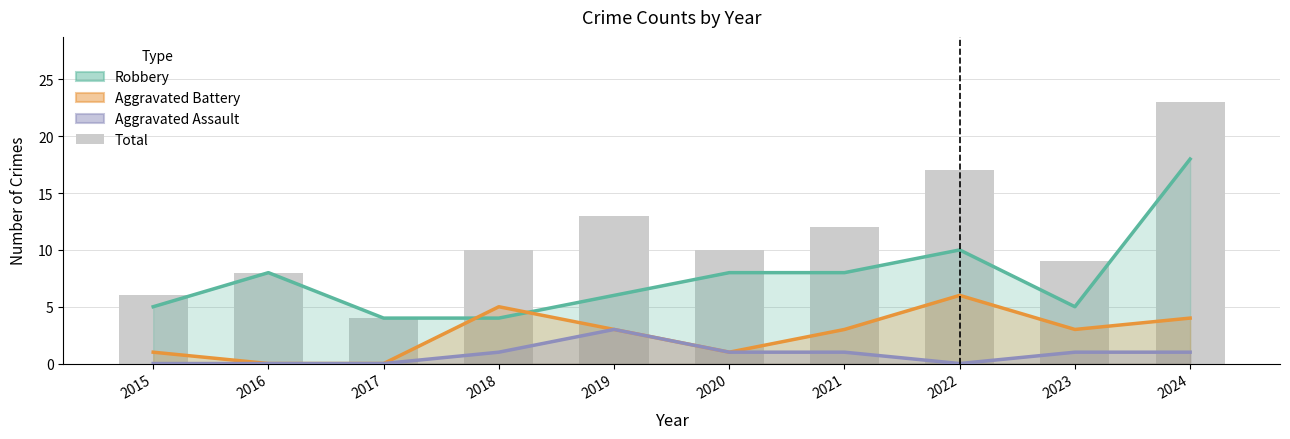

Rank the series by their maximum value, from lowest to highest.

Aggravated Assault, Aggravated Battery, Robbery, Total